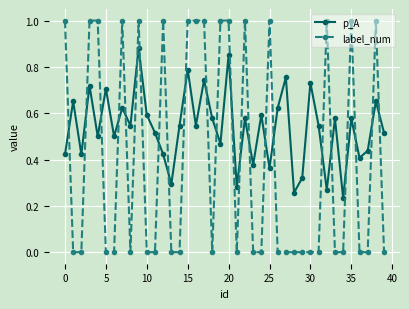

Which series has the widest spread of values?

label_num